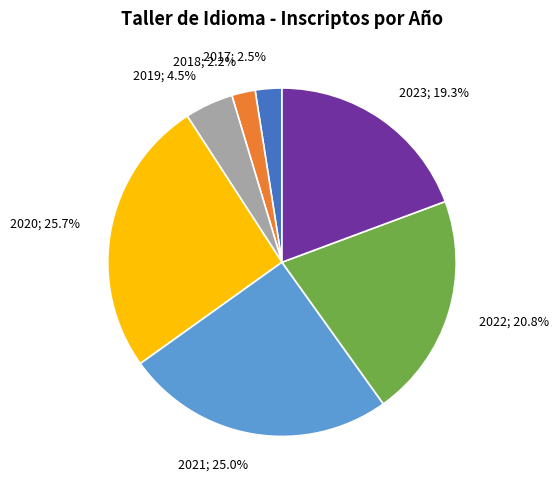

Combined, what portion of the pie is 2018; 2.2% and 2019; 4.5%?

6.7%